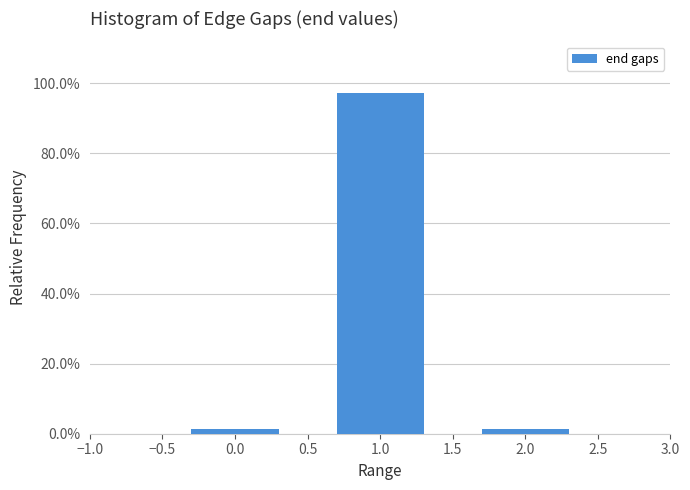

Does the chart contain any negative values?

No